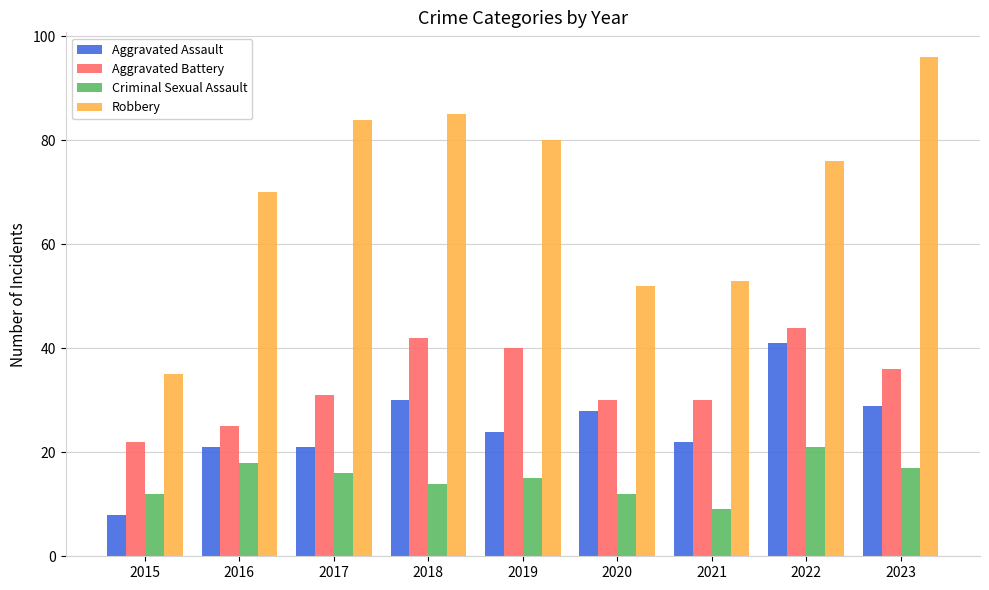

Count the number of data series in this chart.

4